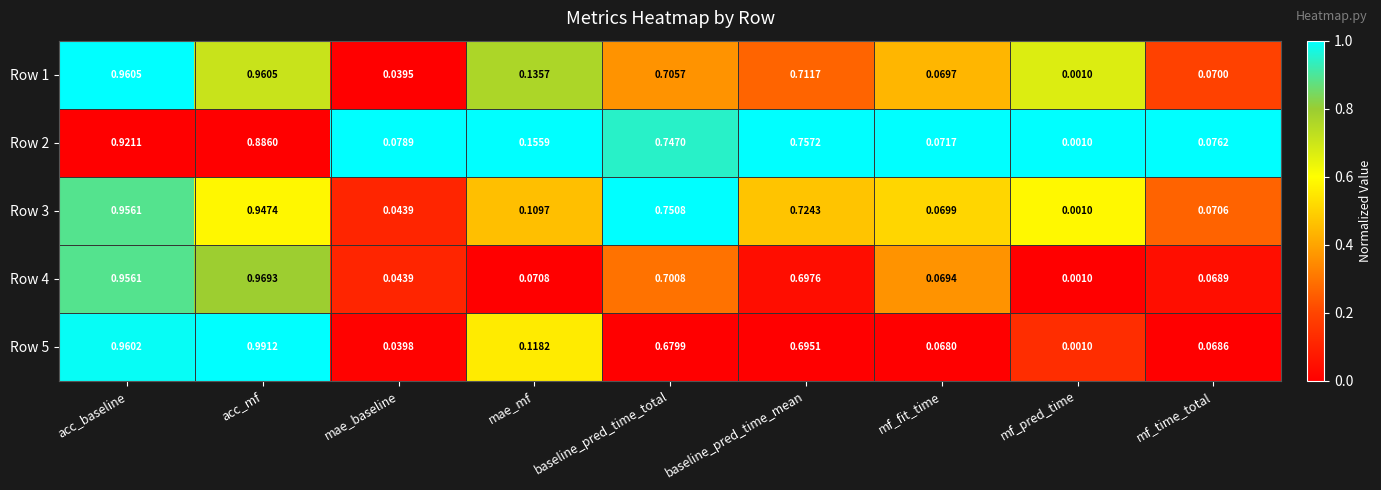

At which category is the sum across all series the highest?

acc_mf